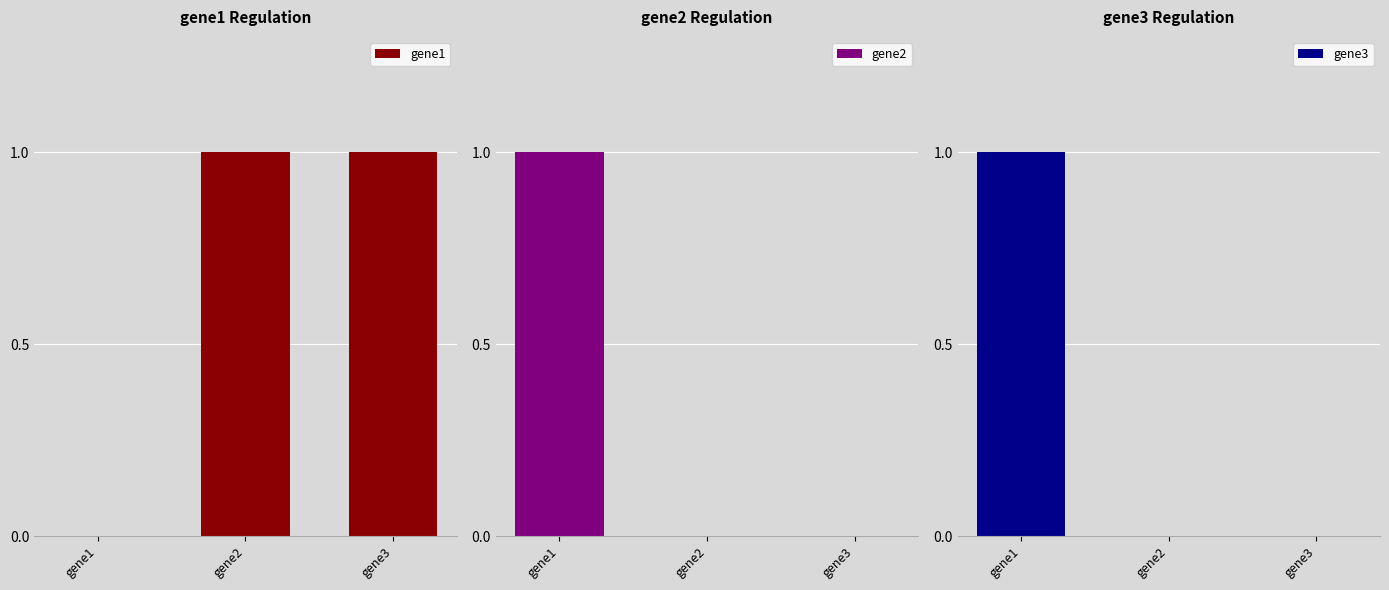

Reading left to right, transcribe all the data shown in this chart.

gene1: gene1=0	gene2=1	gene3=1
gene2: gene1=1	gene2=0	gene3=0
gene3: gene1=1	gene2=0	gene3=0